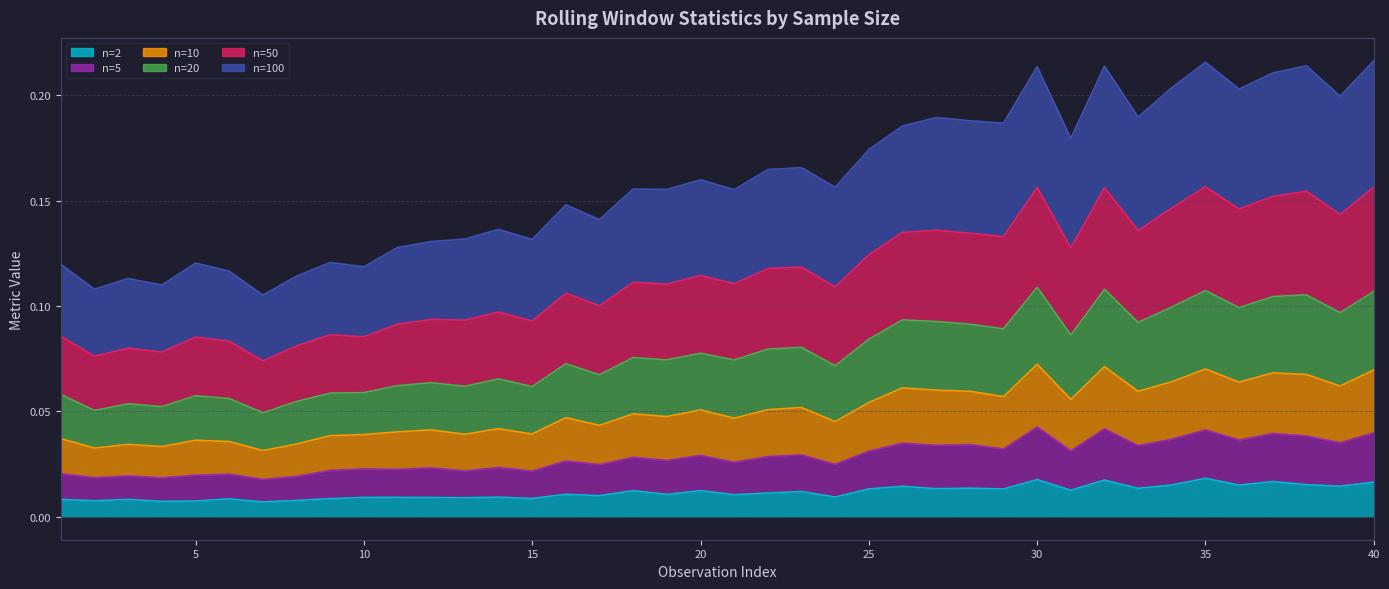

Count the number of categories in the chart.

40